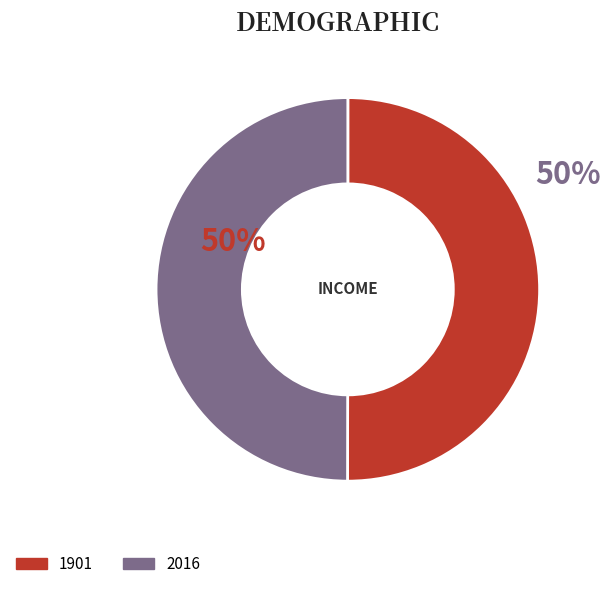

True or false: 2016 accounts for 45% of the total.

False